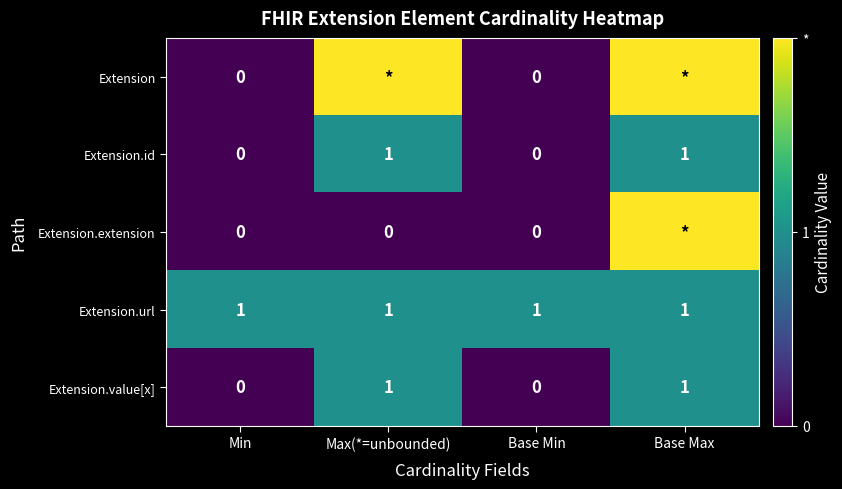

True or false: Extension.url has a value of 1 at Max(*=unbounded).

True